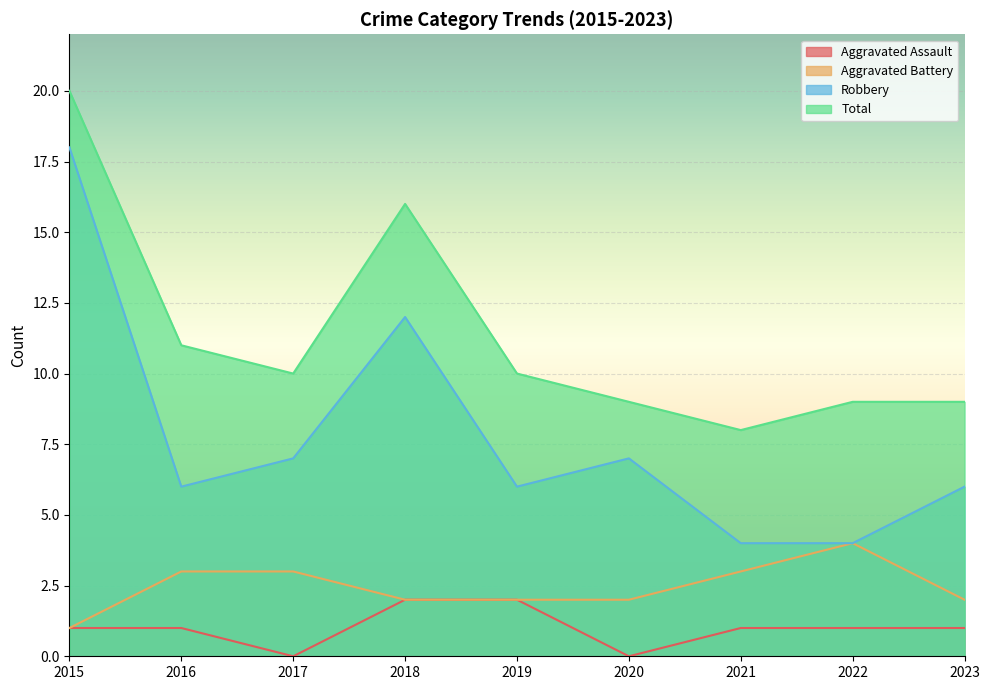

What is the difference between the maximum and minimum values in the Aggravated Assault series?

2